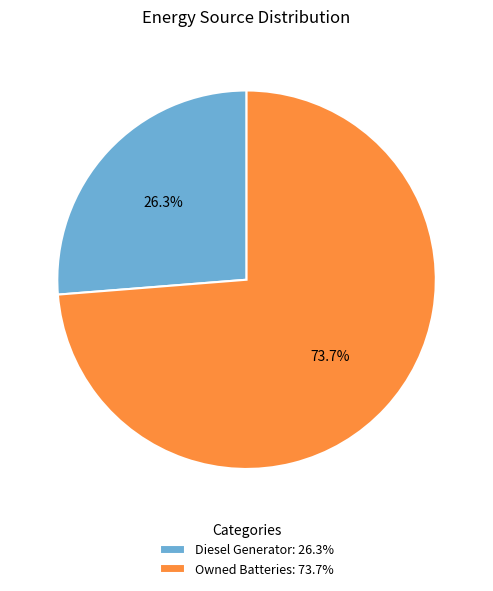

Is there any slice that represents more than half of the pie?

Yes